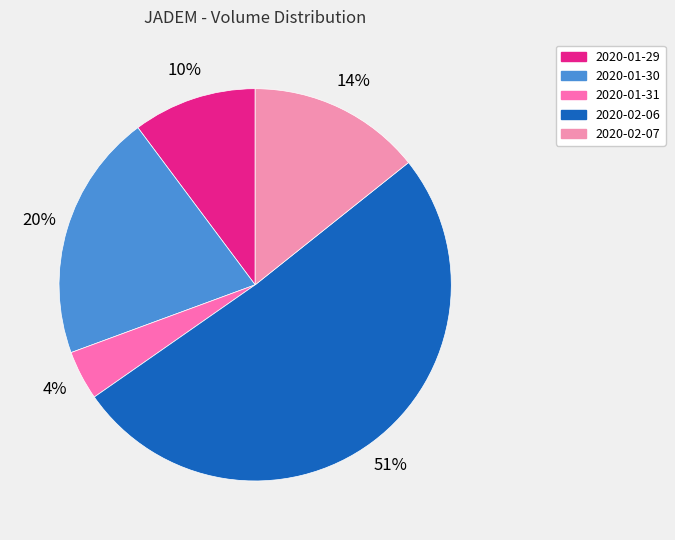

Count the number of slices in the pie.

5